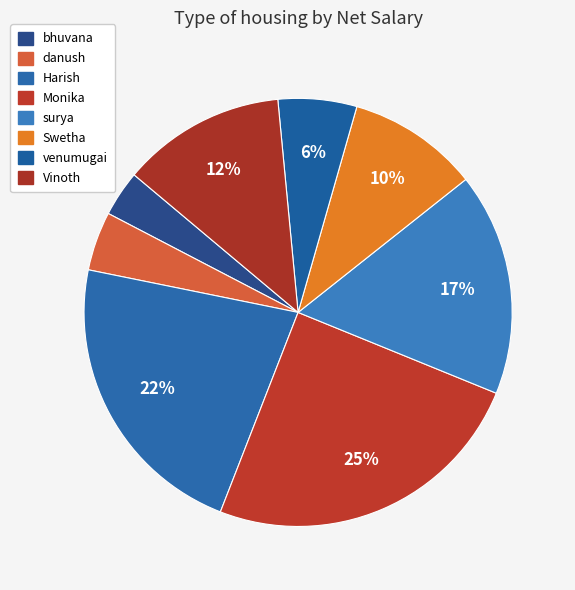

Approximately how many times larger is the value at surya compared to Swetha?

1.7